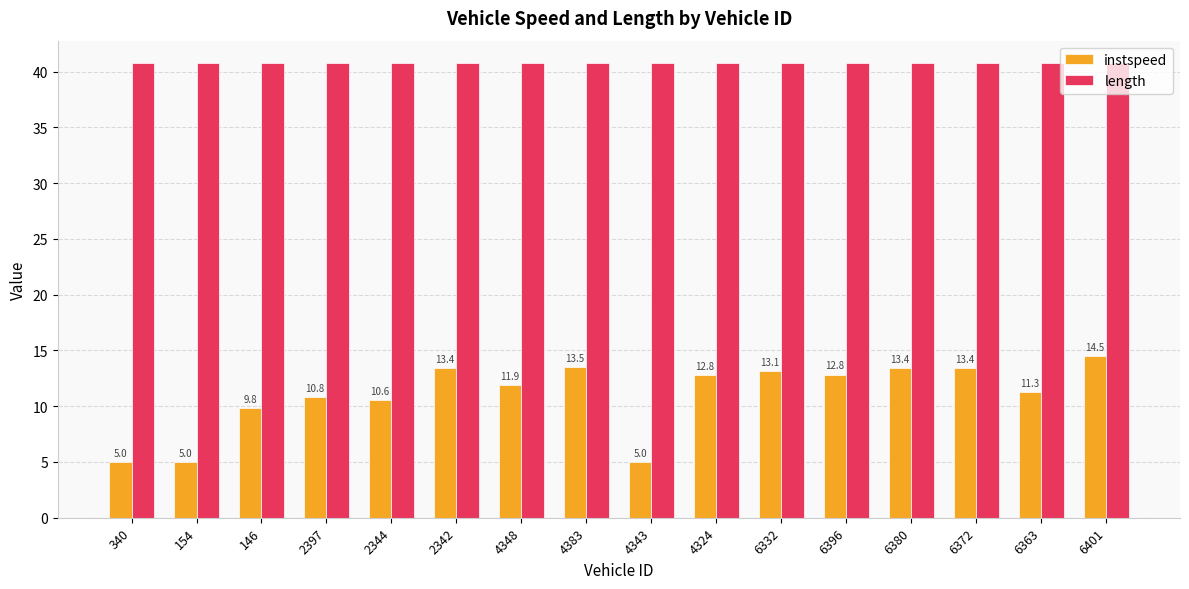

What is the average value of the length series?

40.7